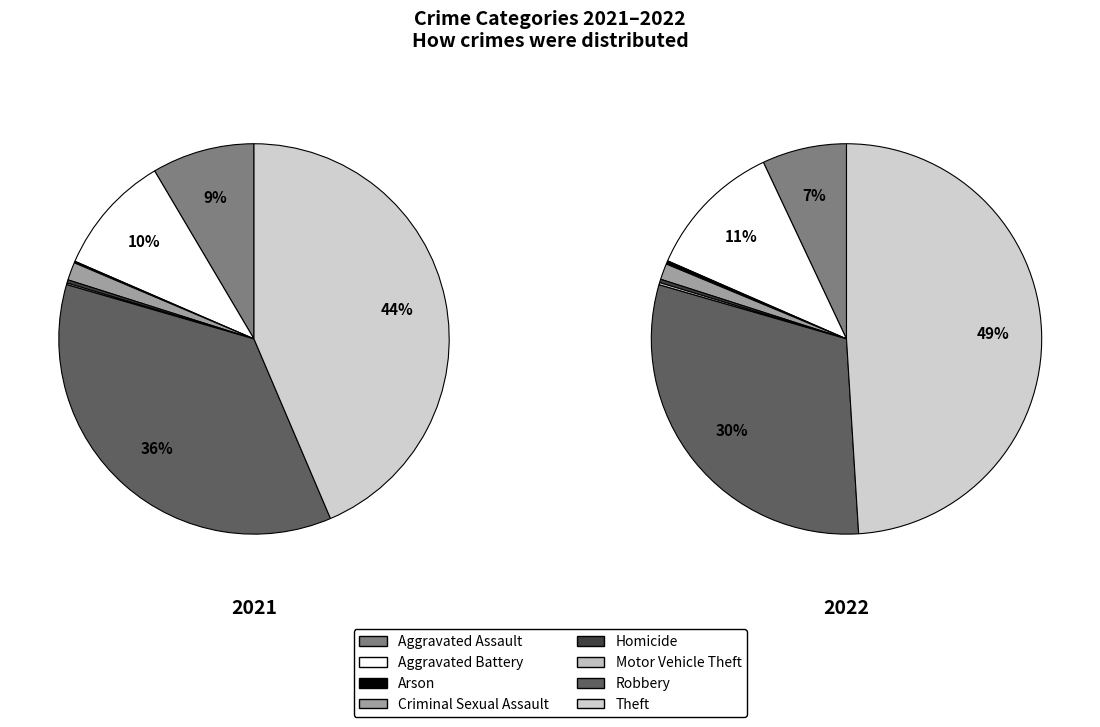

Is it true that Arson is 0% of the pie?

True